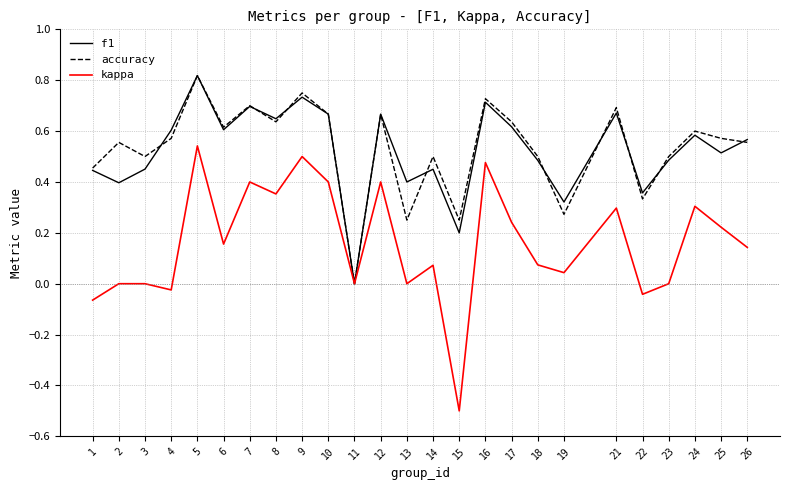

Where is the first local maximum for accuracy?

2